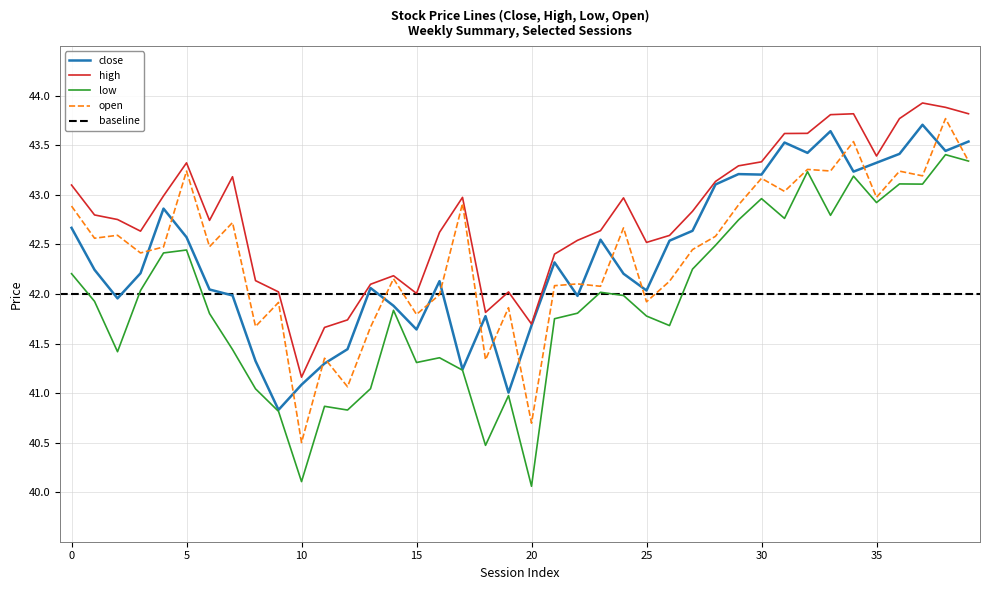

Between 18 and 29, which is larger?

29